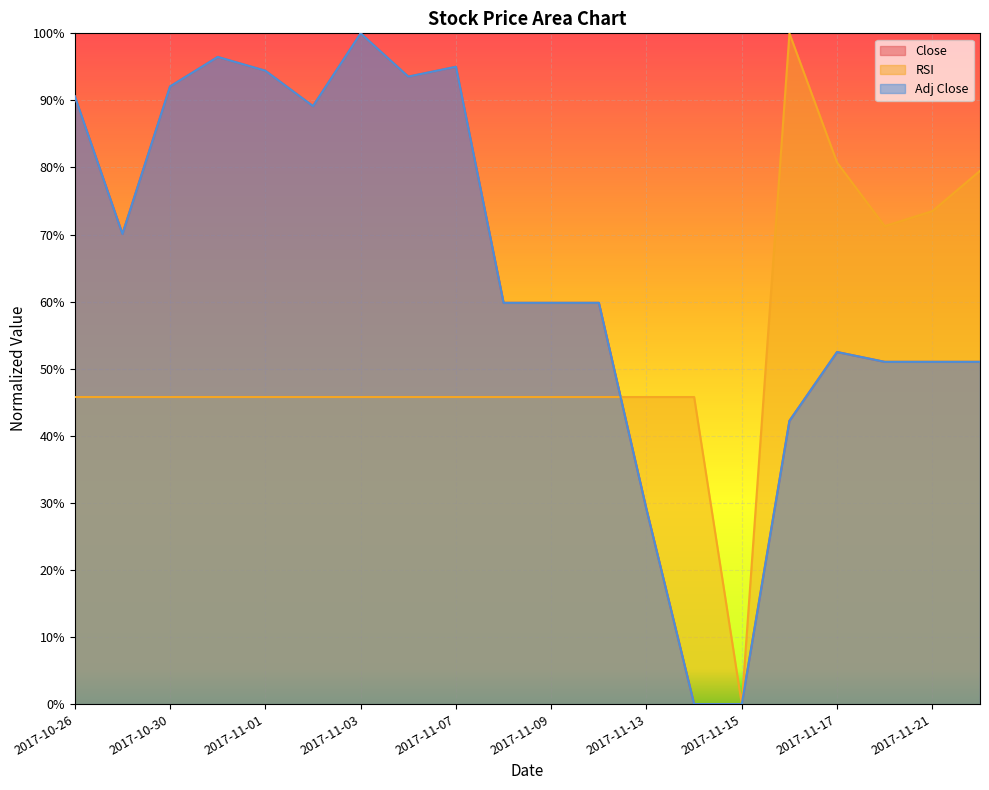

The Adj Close series shows 0.5 at 2017-11-21. True or false?

True